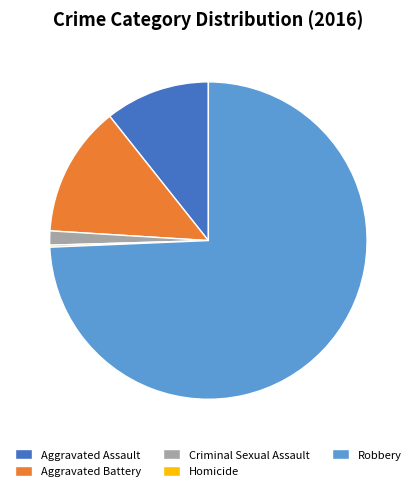

Which slice is the largest?

Robbery